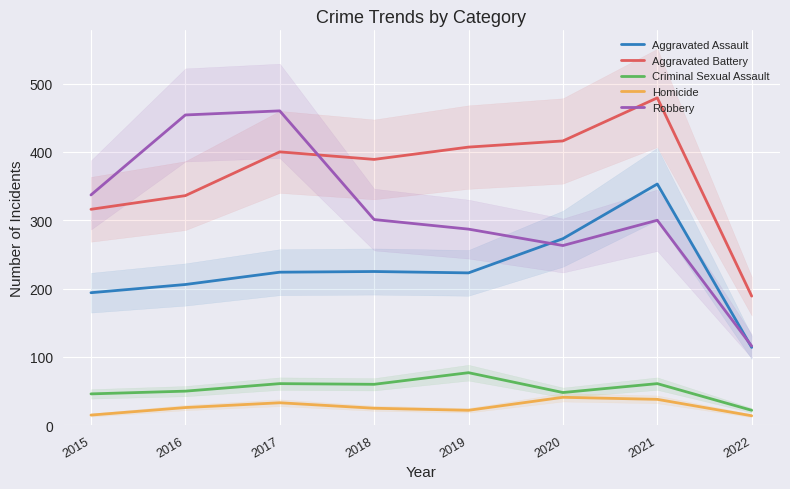

At which label is Criminal Sexual Assault closest to 49?

2016